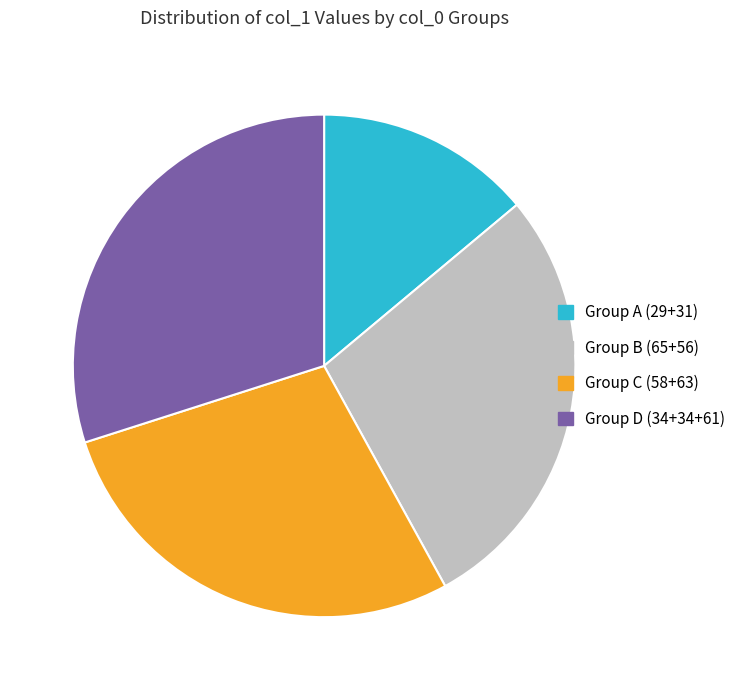

Is the sum of Group C (58+63) and Group B (65+56) greater than half?

Yes